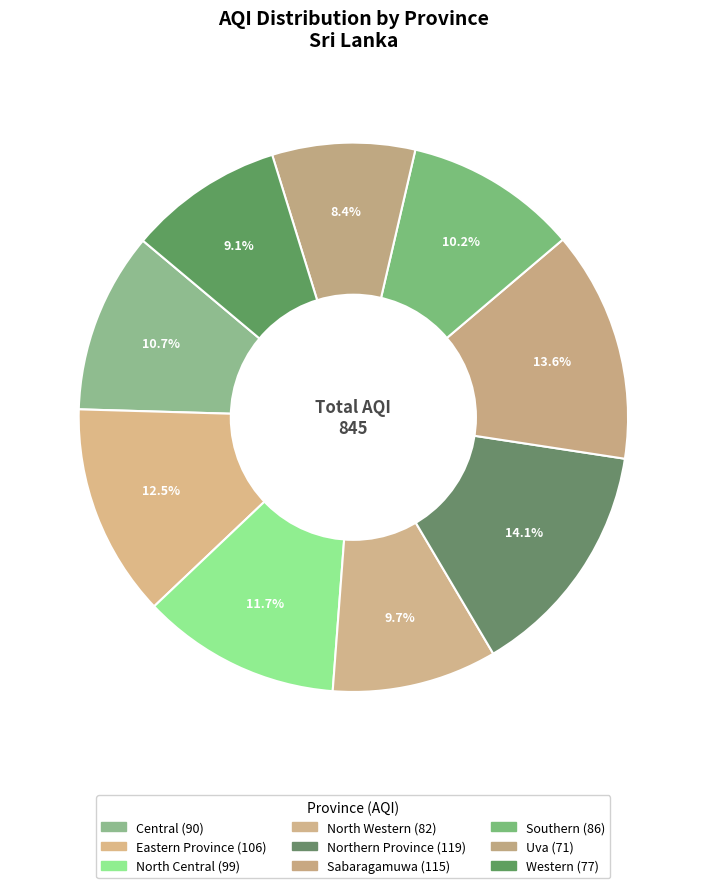

How many slices are in this pie chart?

9